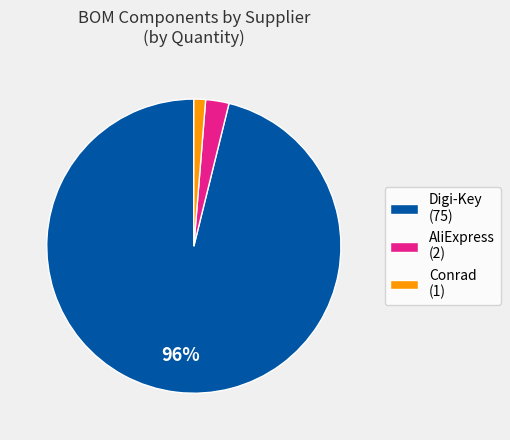

How many slices are in this pie chart?

3